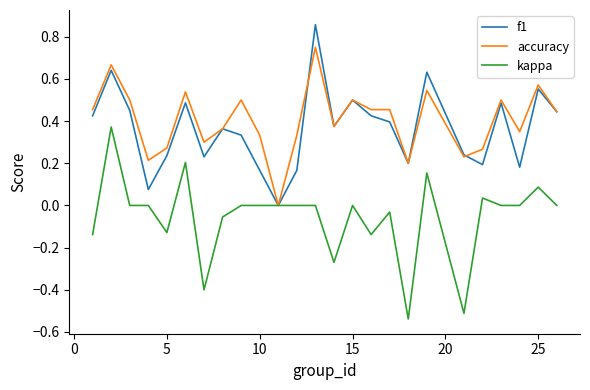

List the series in order of their peak value, lowest first.

kappa, accuracy, f1